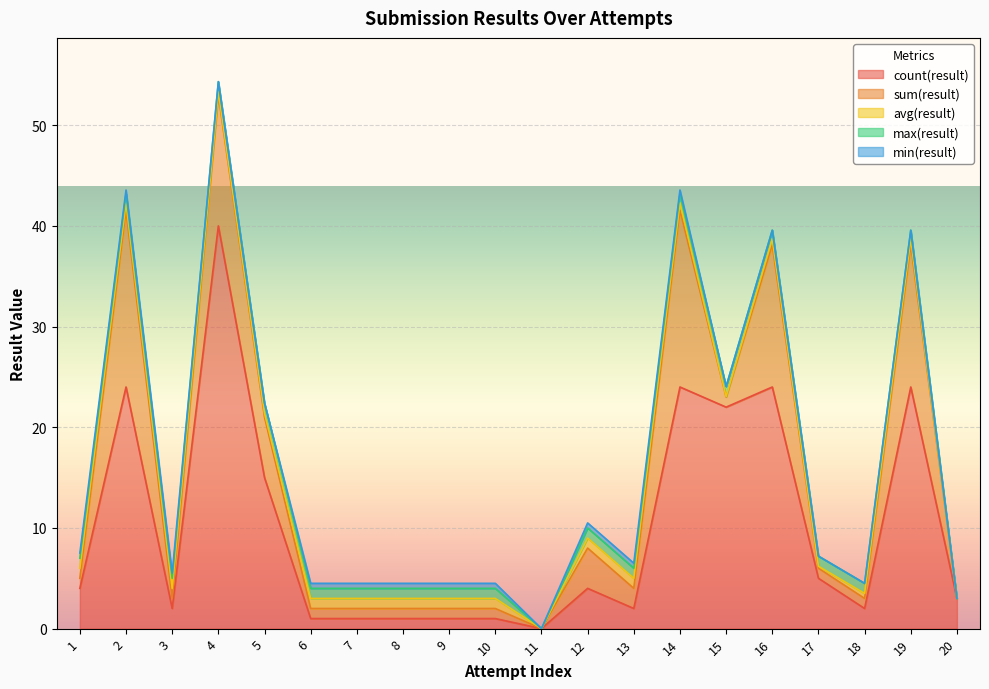

What is the approximate value of count(result) at 20?

3.0